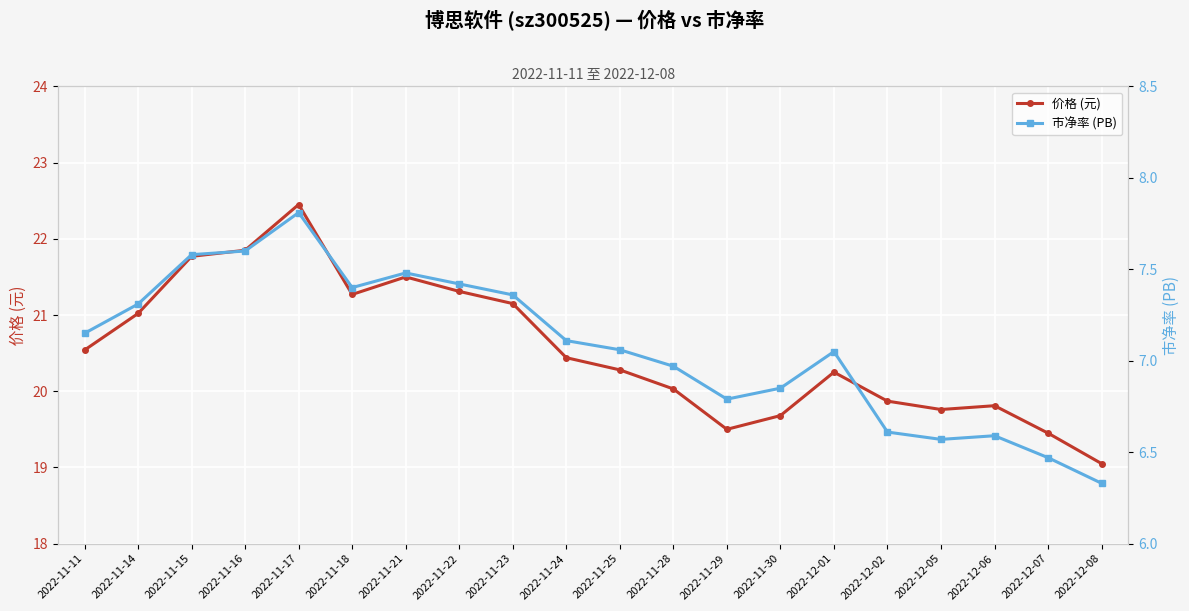

What is the approximate value of 市净率 (PB) at 2022-12-07?

6.5